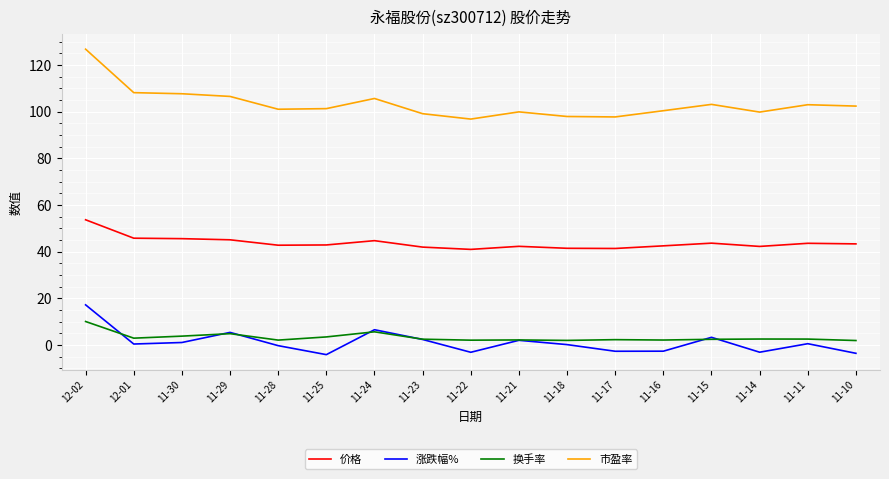

True or false: 换手率 and 价格 cross at least once.

False